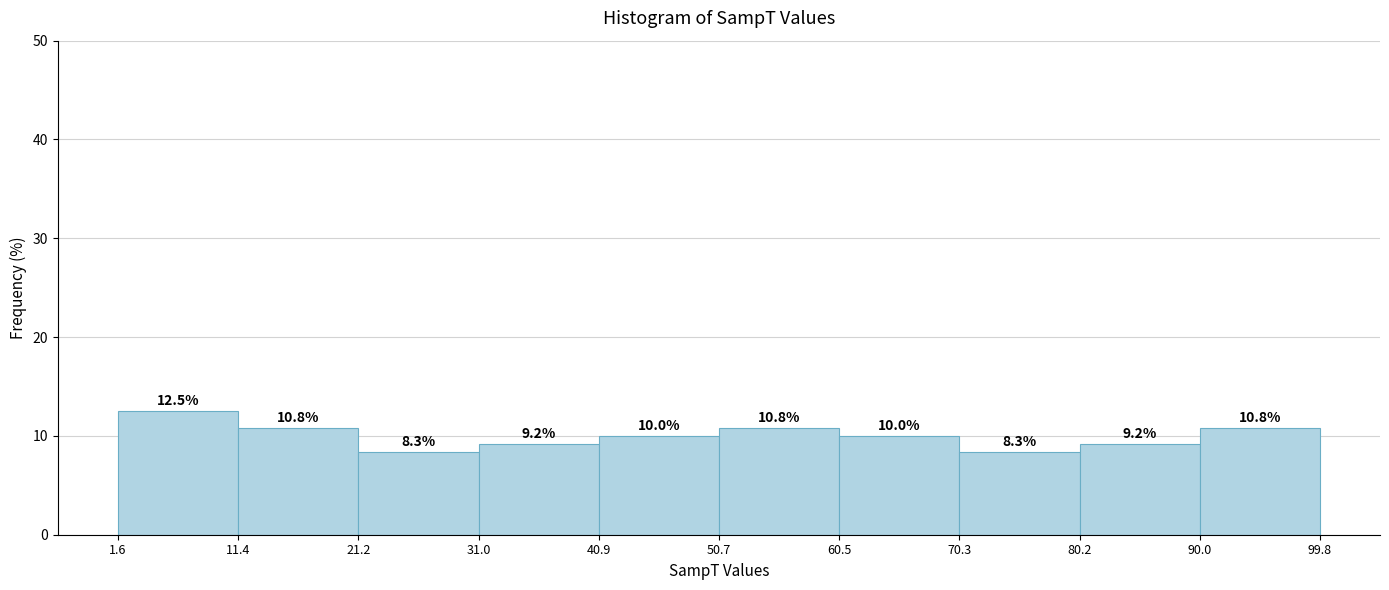

Over which range of the x-axis is the bar tallest?

1.6 to 11.4